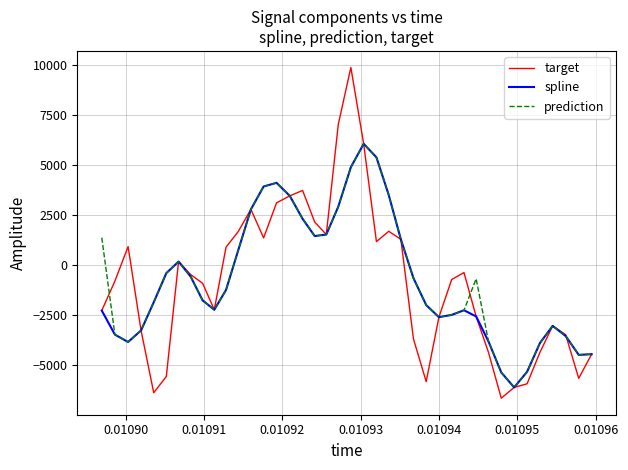

Which series has the largest range (max minus min)?

target